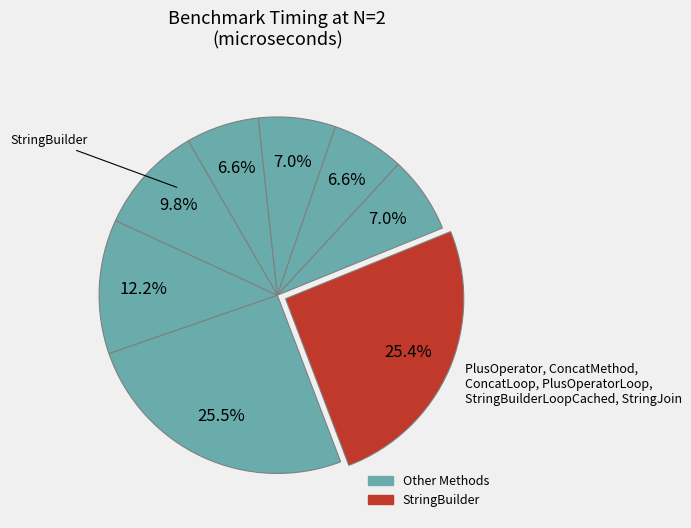

Which category has the smallest portion of the pie?

ConcatMethod